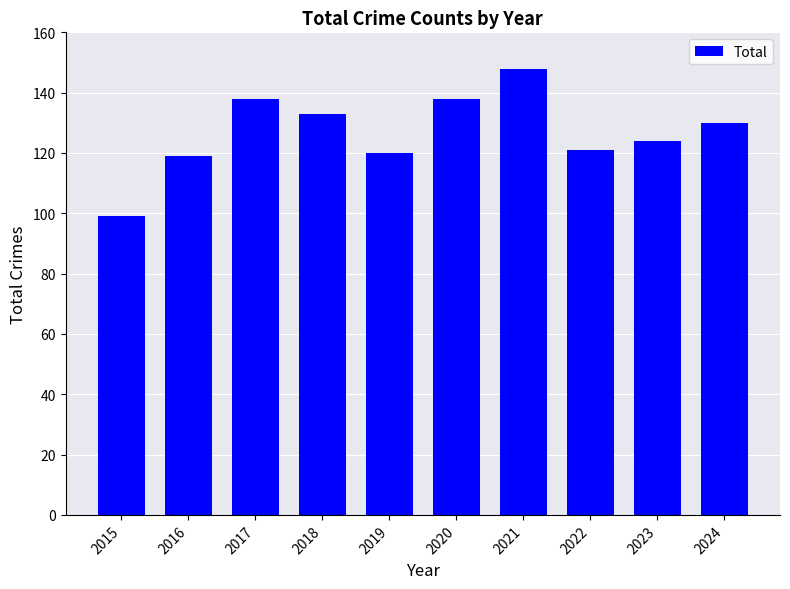

What is the difference between the values at 2021 and 2016?

29